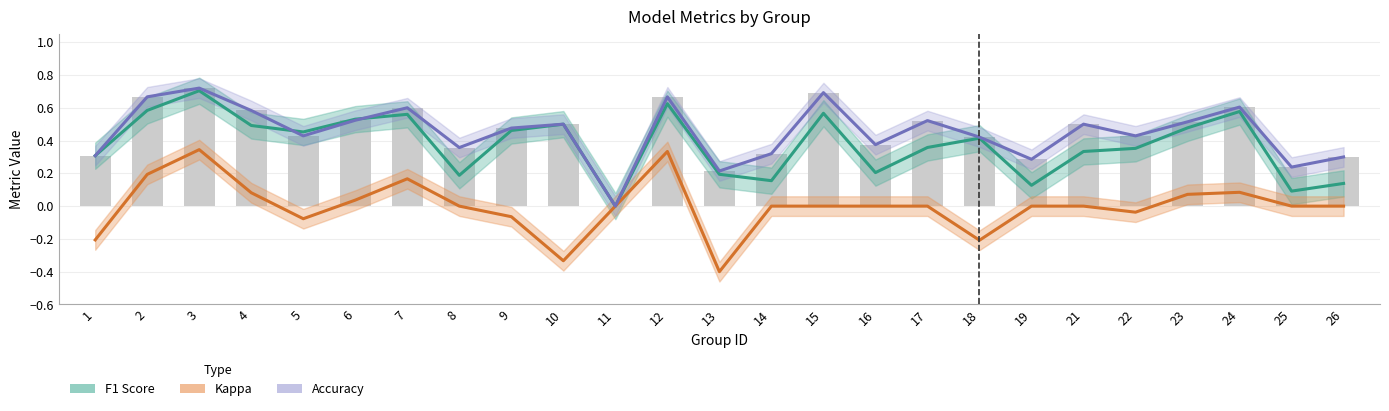

At which category is the sum across all series the highest?

3